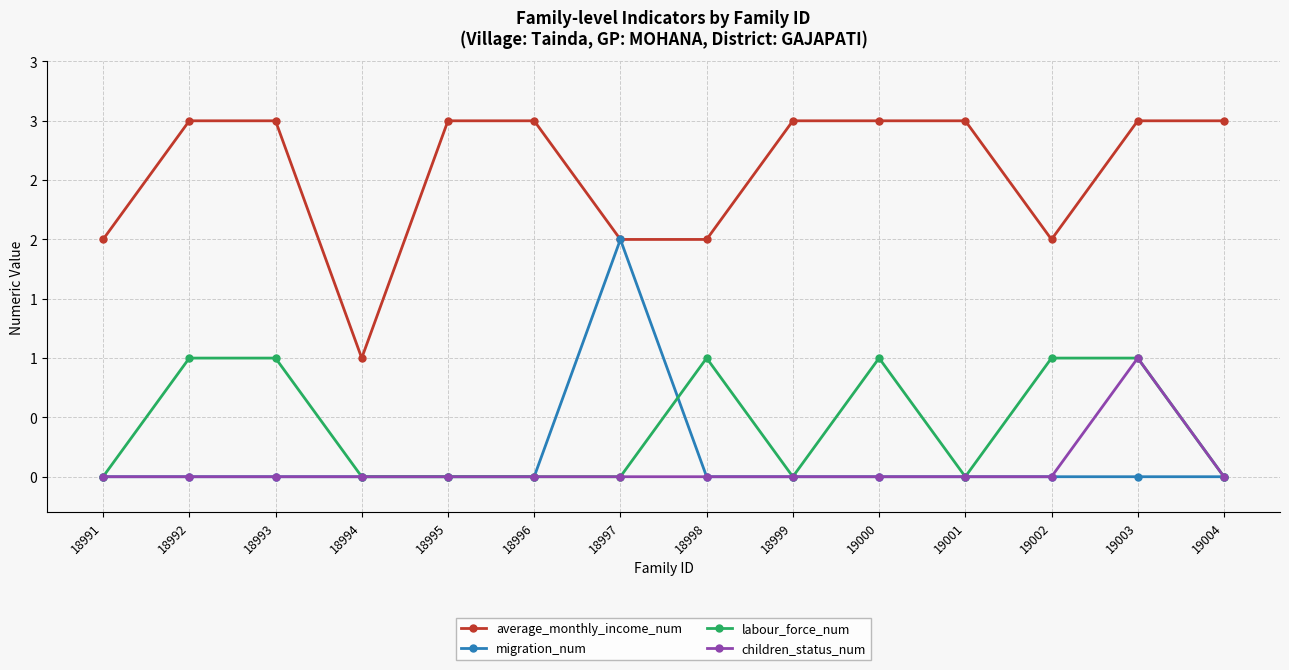

True or false: children_status_num has more than 2 points higher than both neighbors.

False